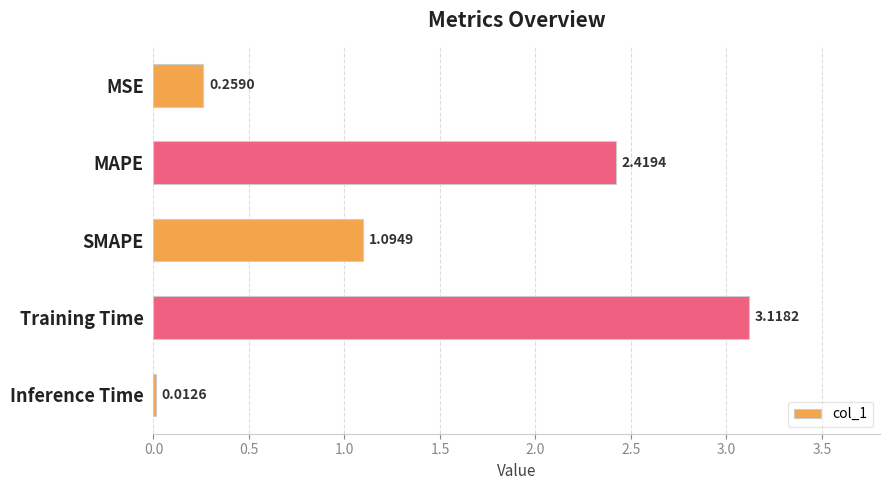

Where is the data nearest to the value 1?

SMAPE